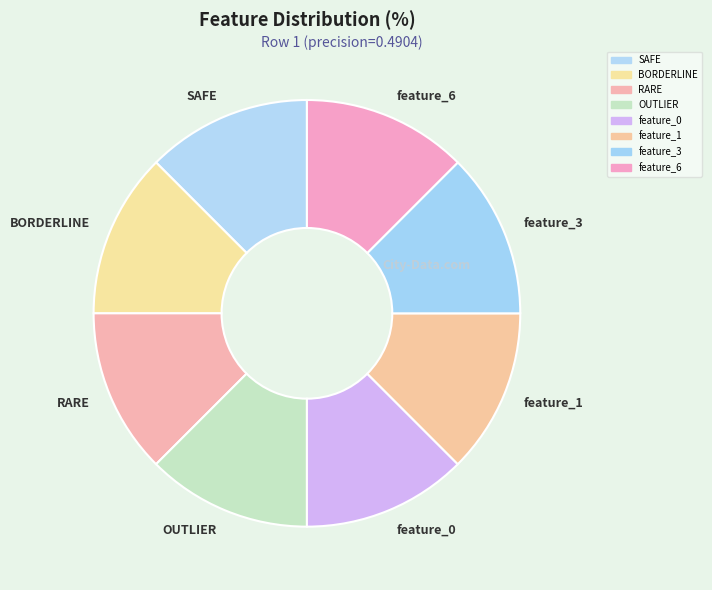

What is the ratio of the value at feature_0 to the value at OUTLIER?

1.0